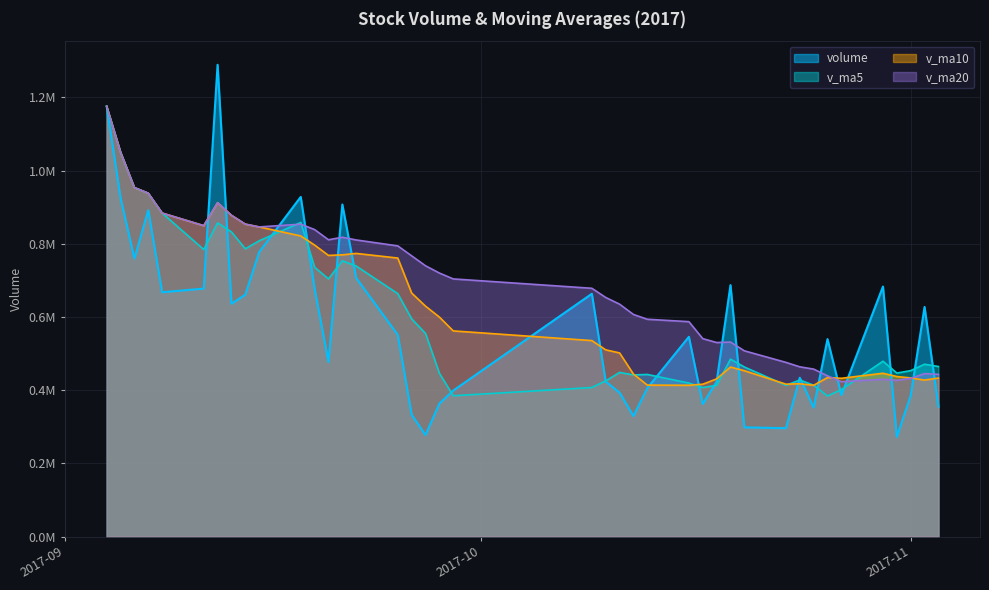

Which label corresponds to the smallest value in the chart?

2017-10-31